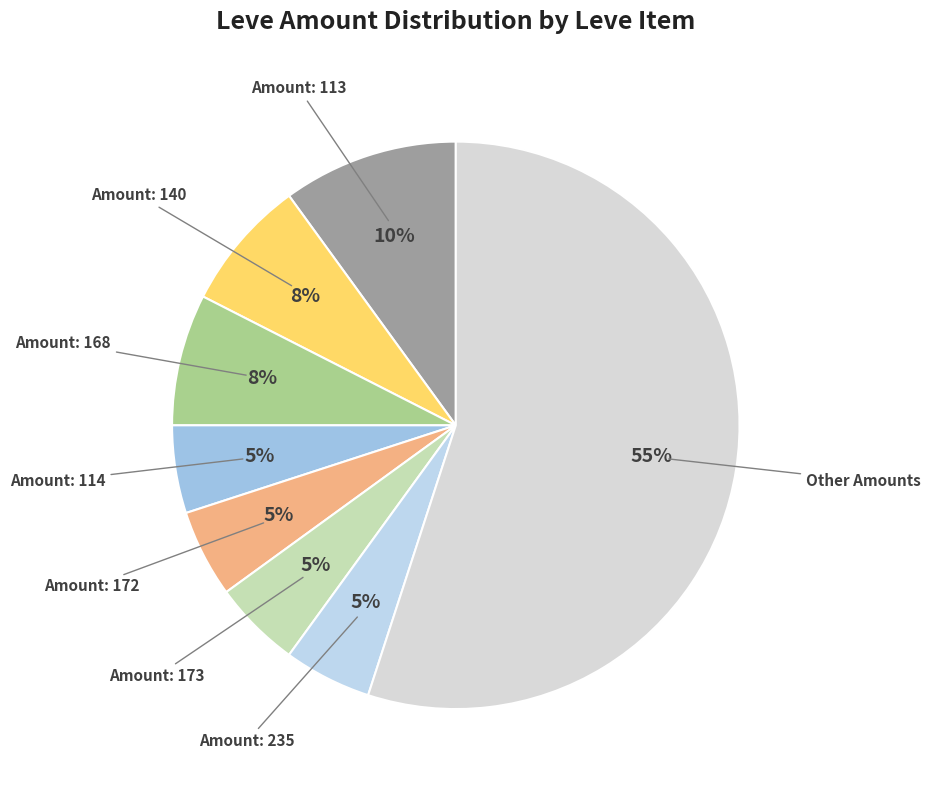

Which category has the biggest portion of the pie?

Other Amounts